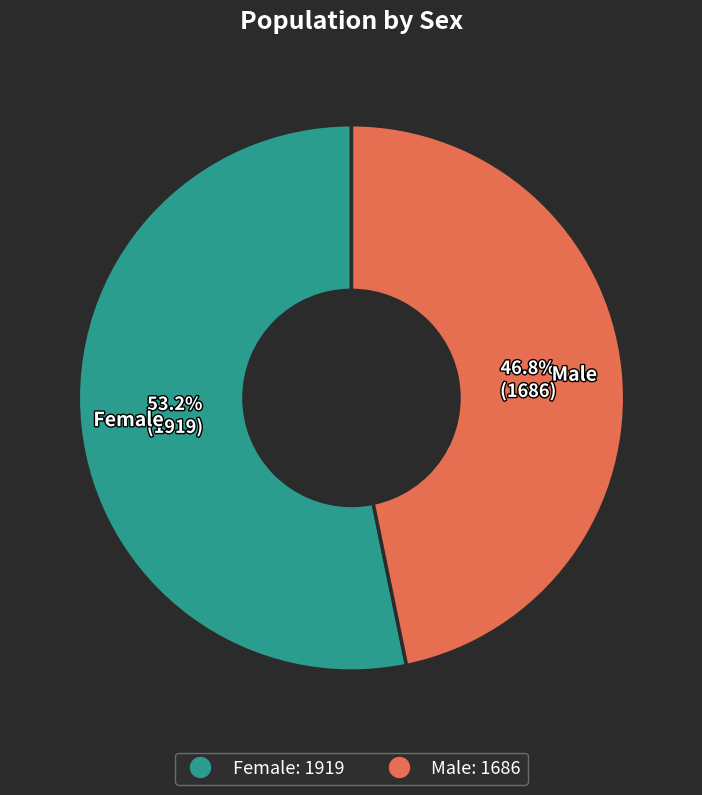

To the nearest percent, what is the difference between the Male and Female slice percentages?

6%